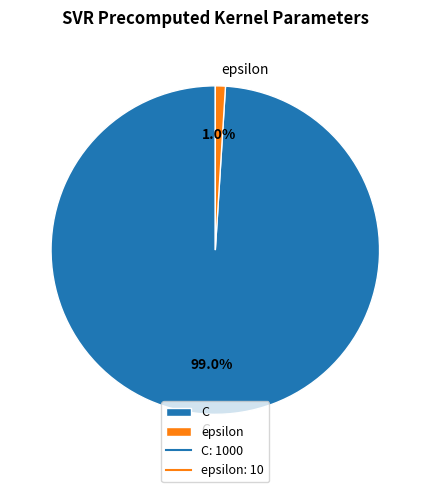

To the nearest percent, what is the combined percentage of epsilon and C?

100%